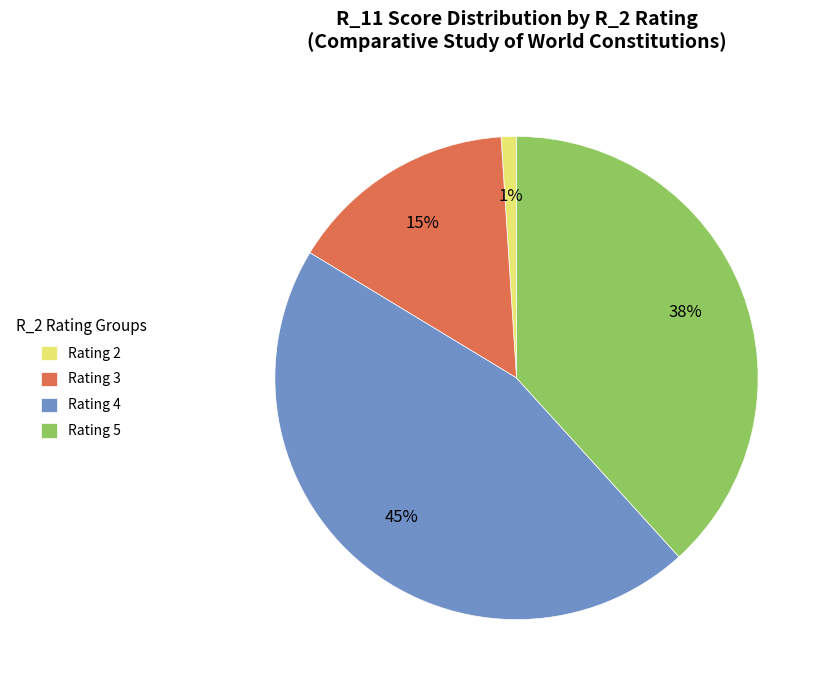

To the nearest percent, what is the difference between the largest and smallest slice percentages?

44%